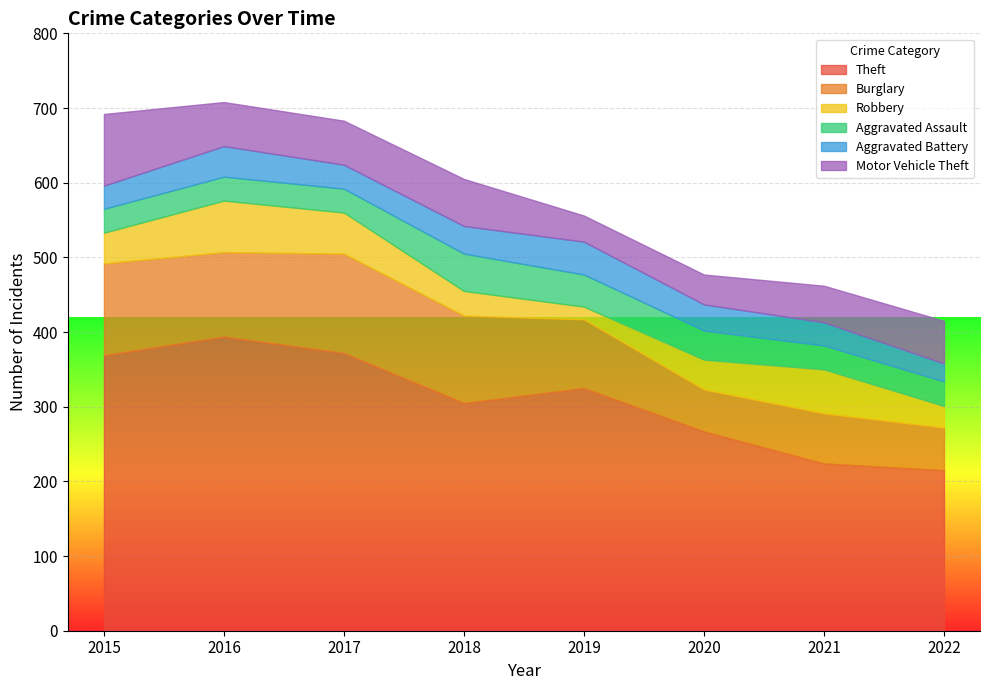

What is the smallest value displayed?

17